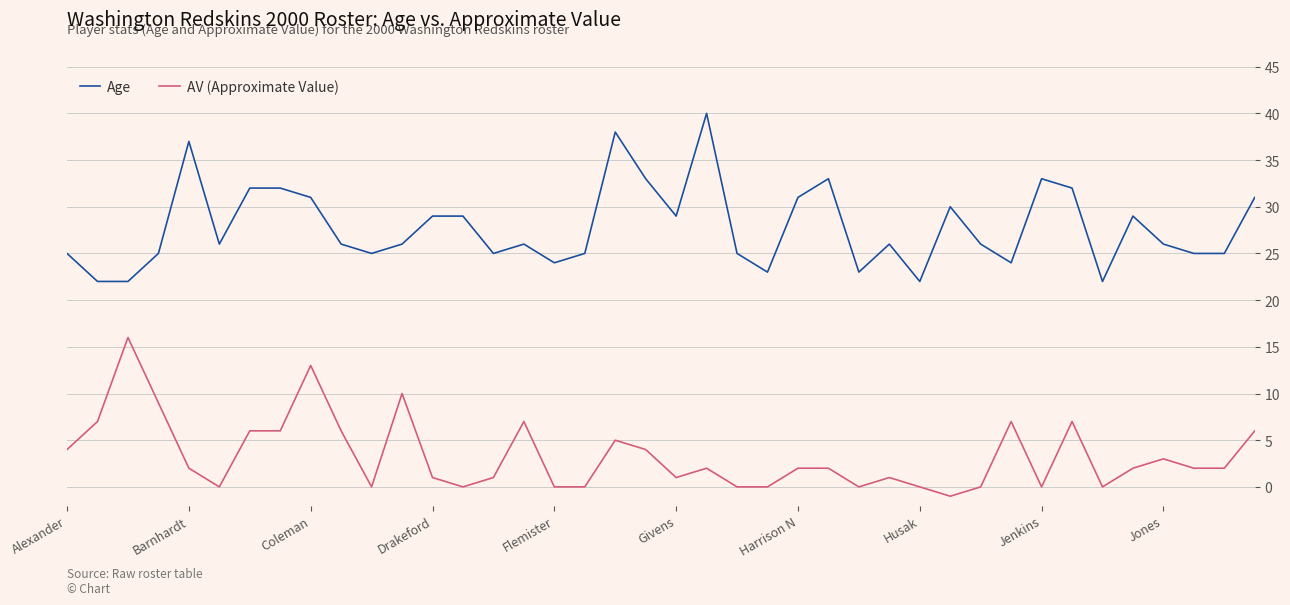

Rank the series by their maximum value, from highest to lowest.

Age, AV (Approximate Value)